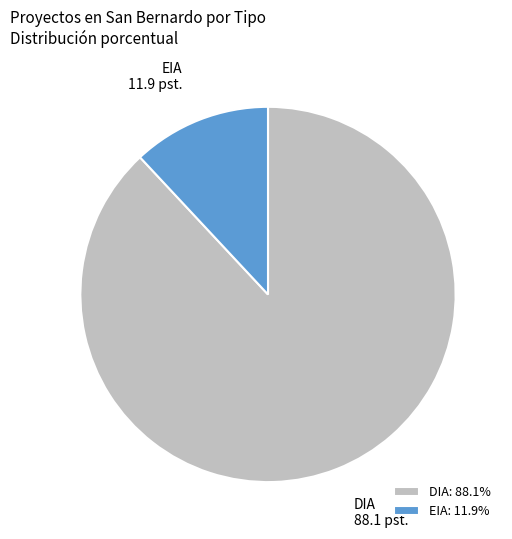

Between DIA and EIA, which is larger?

DIA